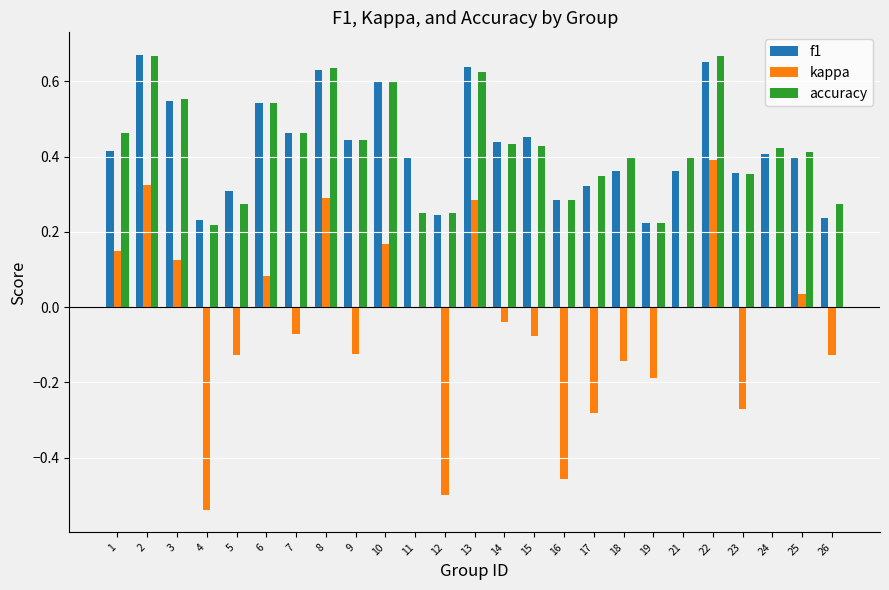

How many groups of bars are there?

25